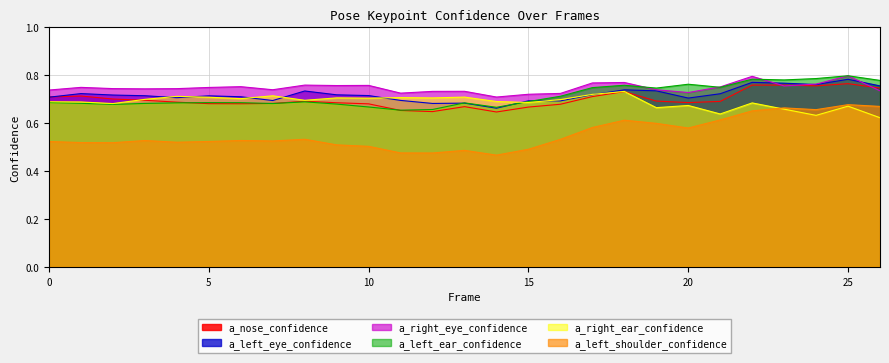

What is the minimum value for a_left_ear_confidence?

0.7